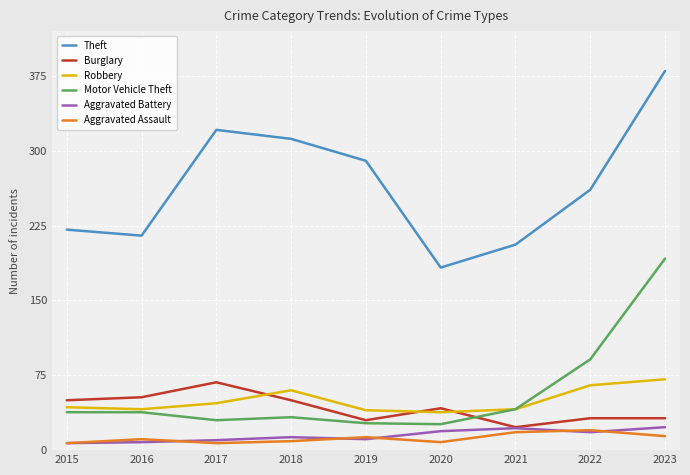

What is the maximum value shown in the chart?

380